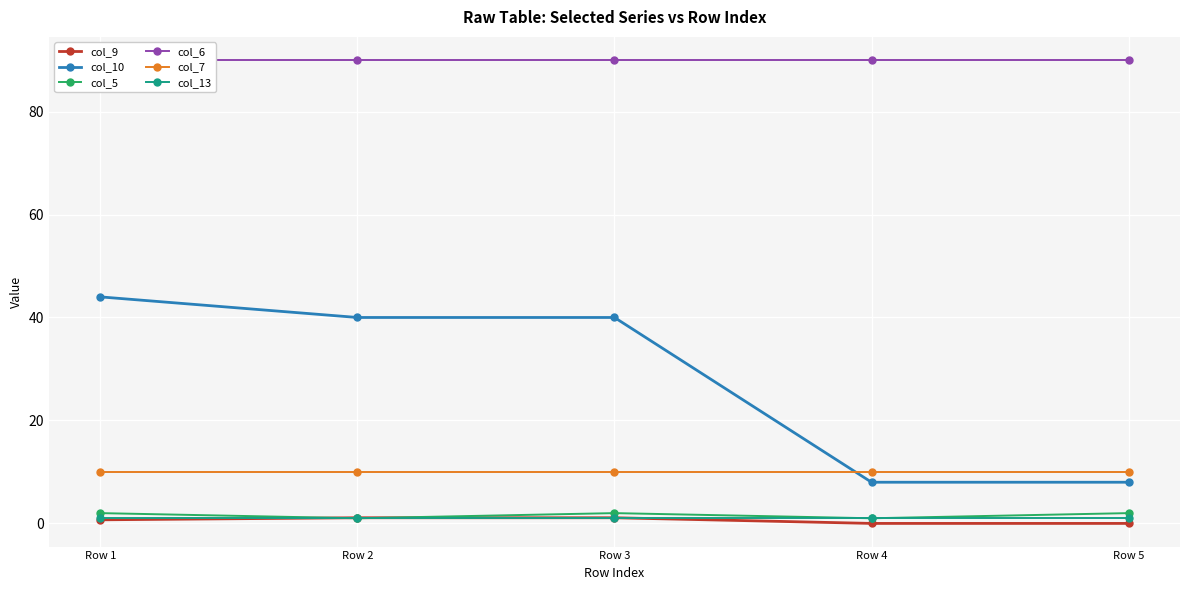

Reading left to right, list all the values displayed in this chart.

col_9: Row 1=0.7	Row 2=1.1	Row 3=1.1	Row 4=0.0	Row 5=0.0
col_10: Row 1=44.0	Row 2=40.0	Row 3=40.0	Row 4=8.0	Row 5=8.0
col_5: Row 1=2.0	Row 2=1.0	Row 3=2.0	Row 4=1.0	Row 5=2.0
col_6: Row 1=90.0	Row 2=90.0	Row 3=90.0	Row 4=90.0	Row 5=90.0
col_7: Row 1=10.0	Row 2=10.0	Row 3=10.0	Row 4=10.0	Row 5=10.0
col_13: Row 1=1.0	Row 2=1.0	Row 3=1.0	Row 4=1.0	Row 5=1.0